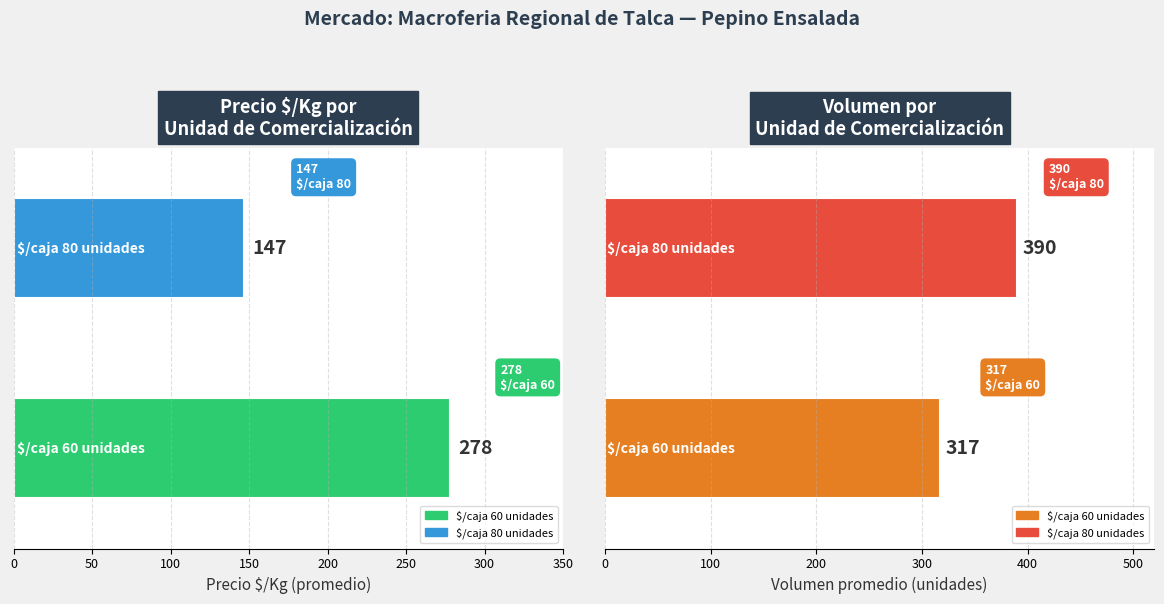

Is it true that Kg o Unidades equals 60 at 17?

True